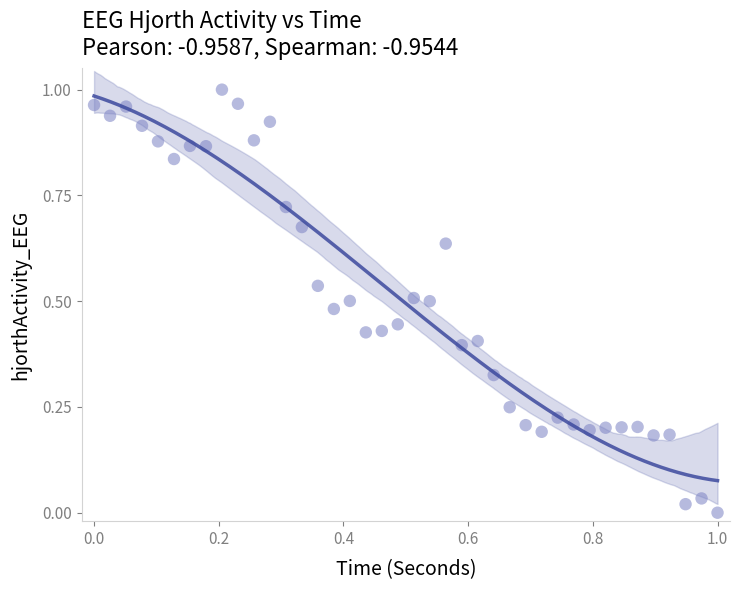

How many points are shown in the scatter plot?

40